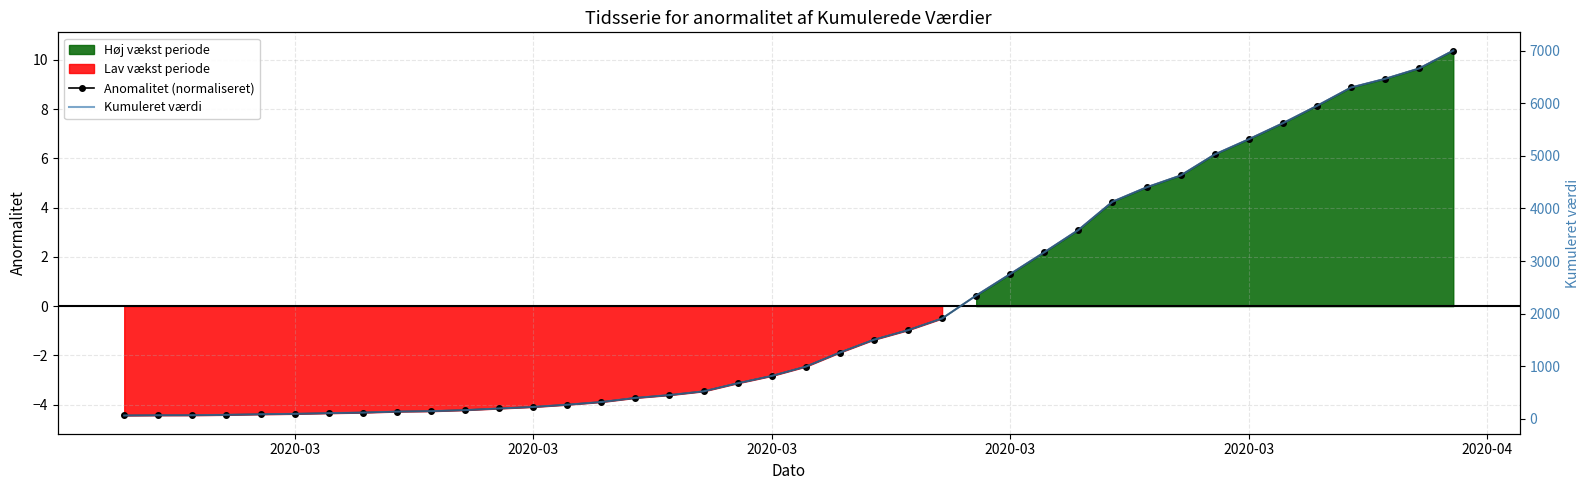

What is the lowest value of the Kumuleret værdi series?

64.0